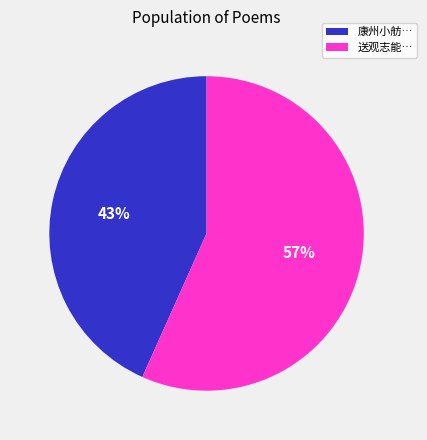

Count the number of slices in the pie.

2